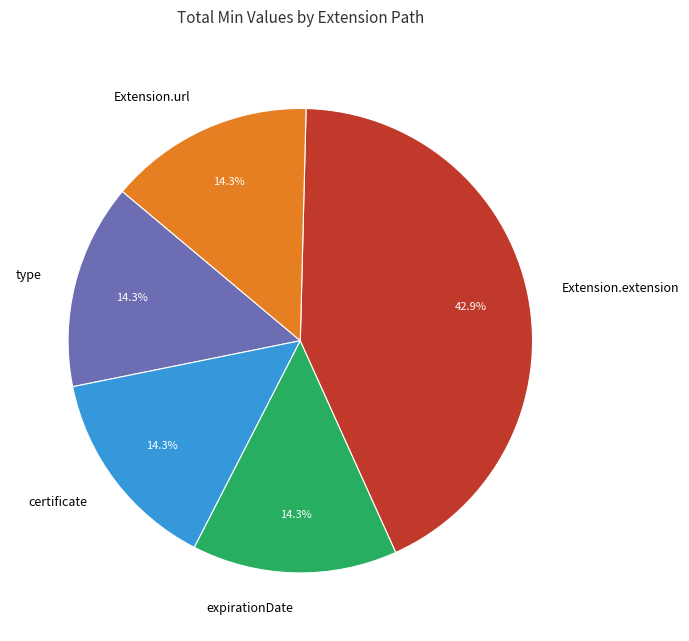

How many slices are in this pie chart?

5